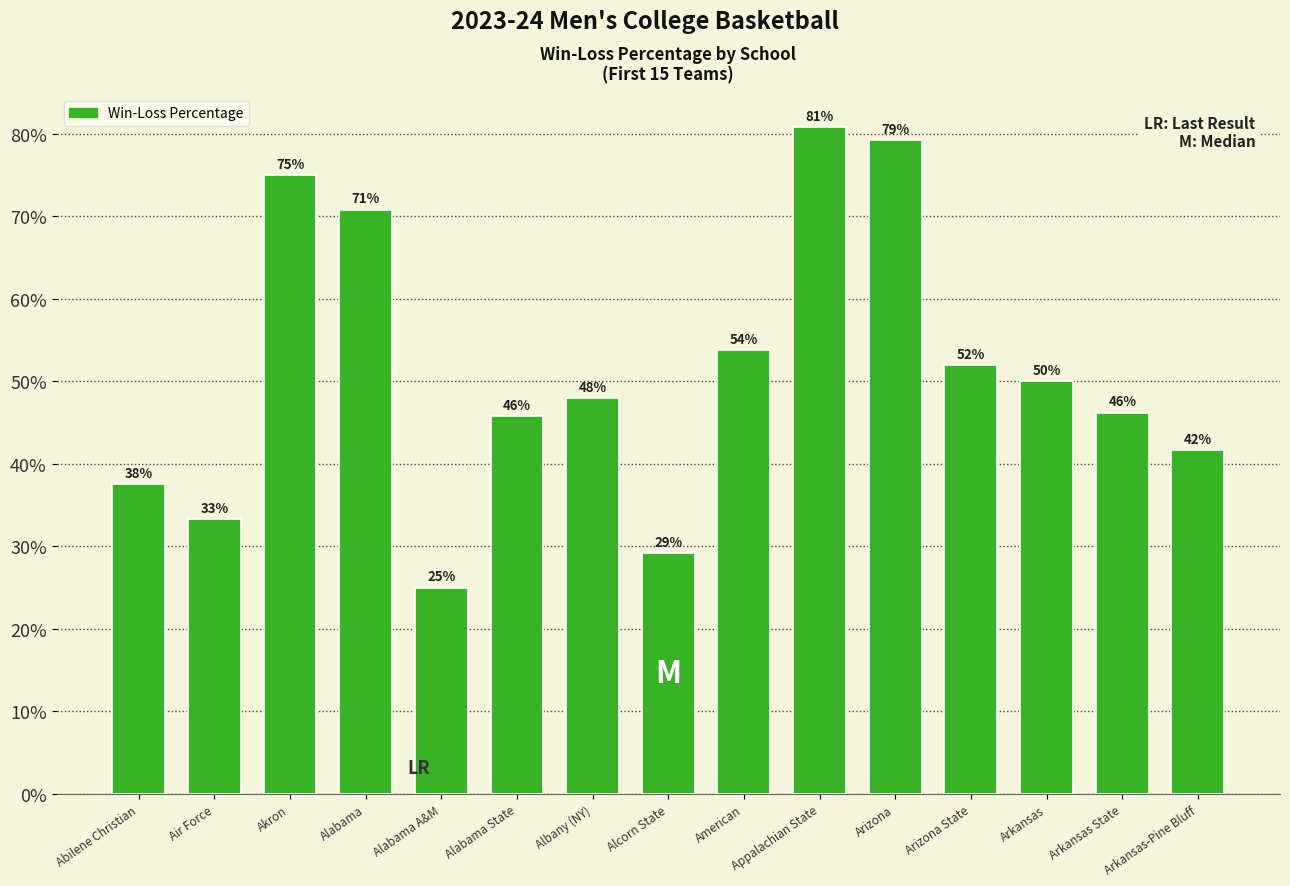

At which label is the value closest to 0?

Alabama A&M